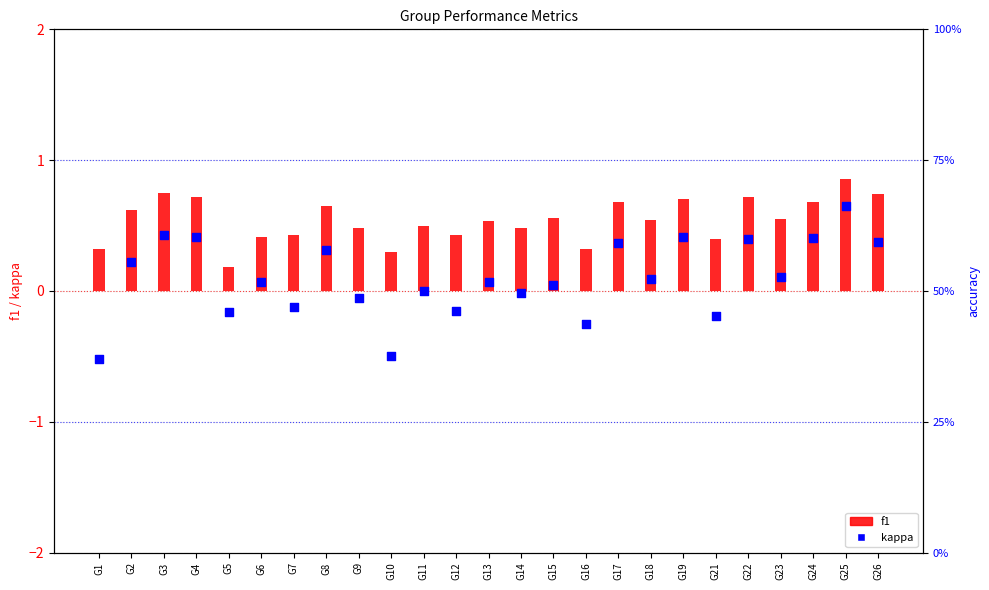

At how many categories does at least one series exceed 0?

25